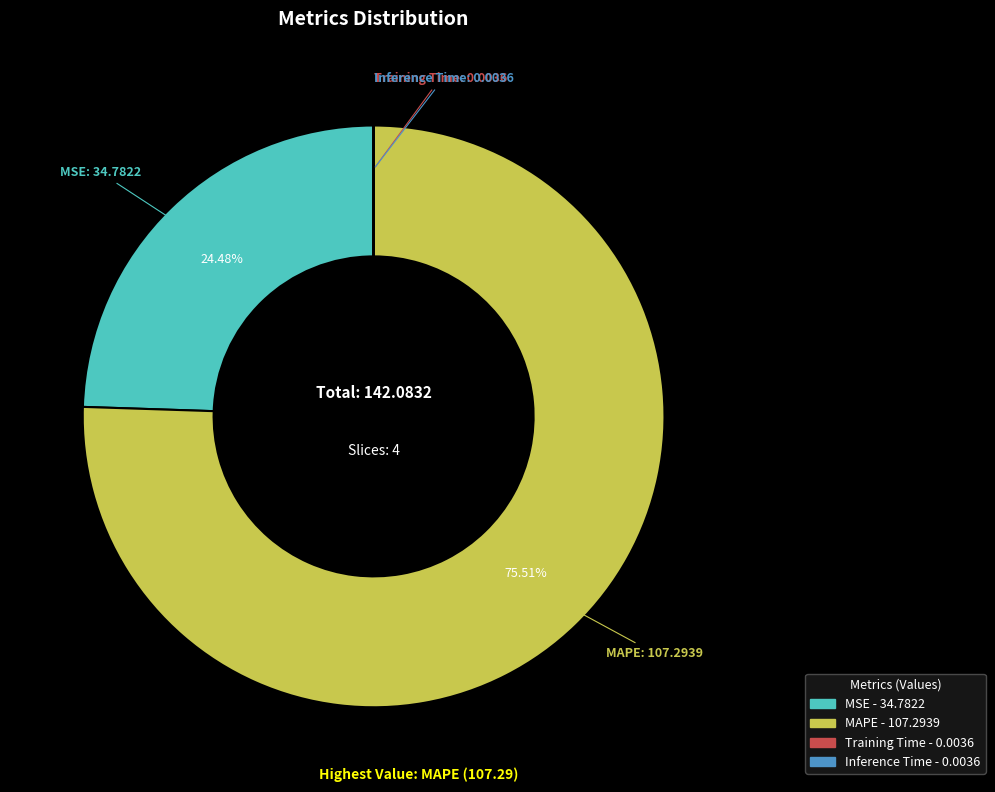

What is the largest slice in the pie chart?

MAPE